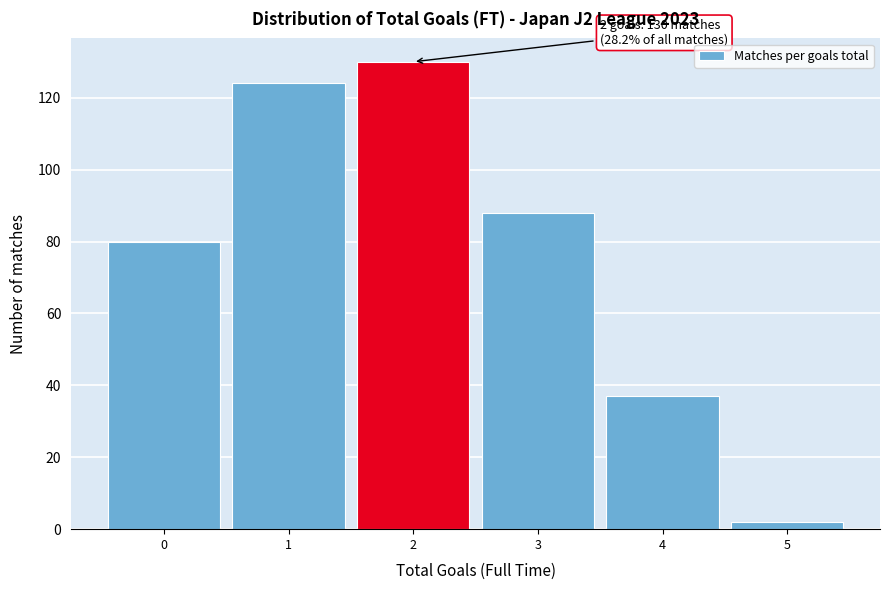

Over which range of the x-axis is the bar tallest?

1.5 to 2.5